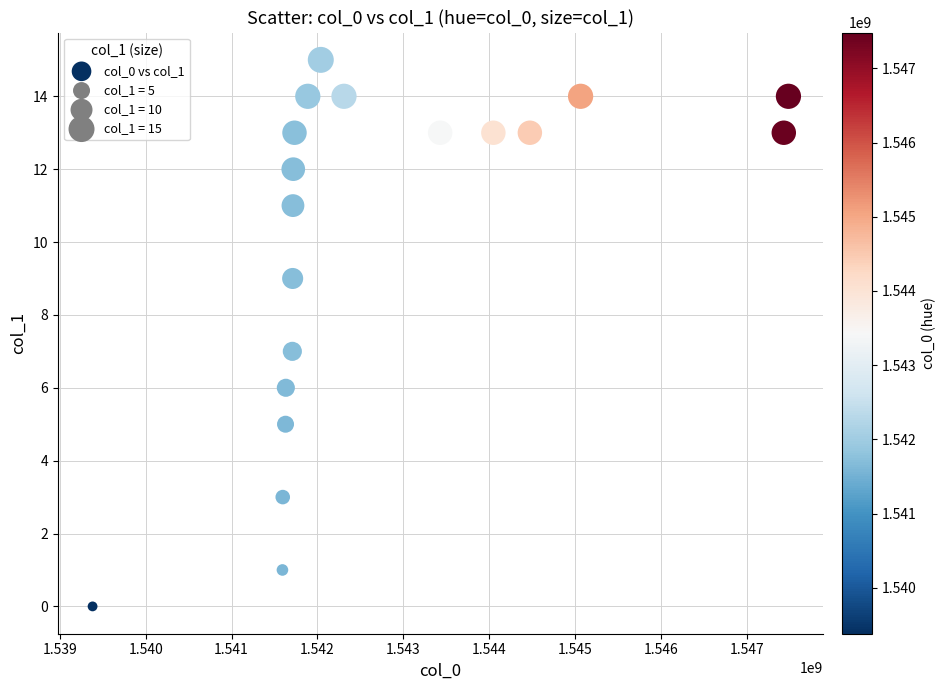

What is the range of Y values (max minus min)?

15